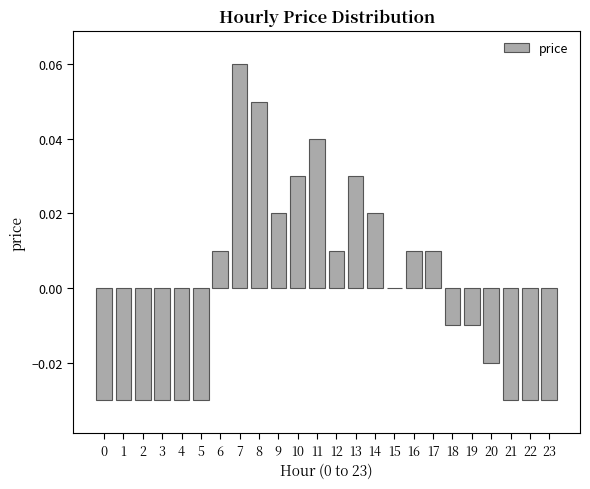

The chart shows a value of -0.0 at 21. True or false?

True